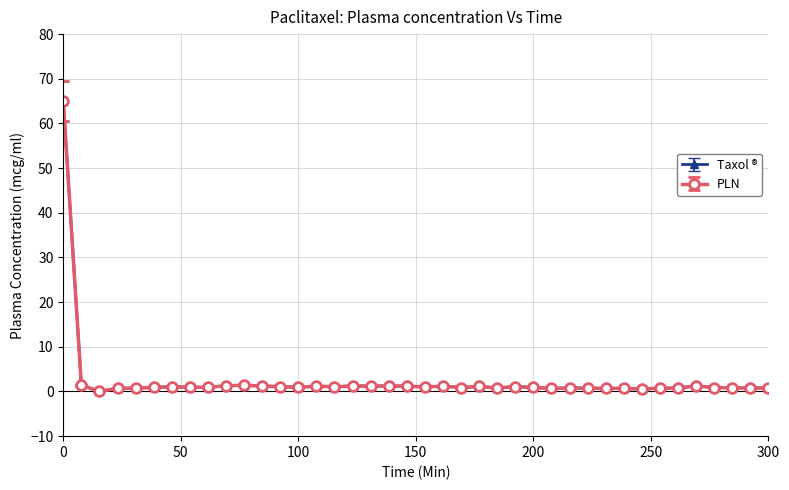

True or false: PLN has more than 1 points higher than both neighbors.

True